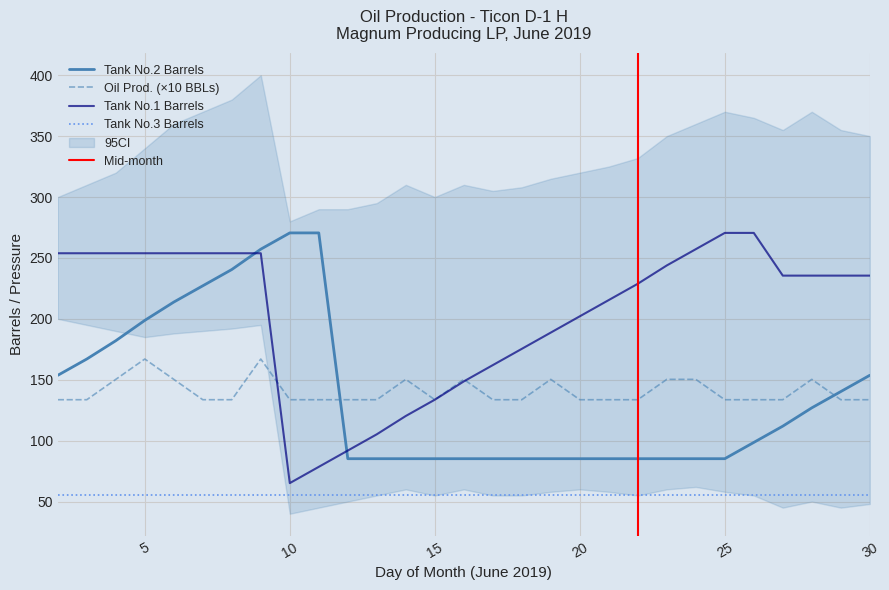

Reading right to left, what are all the values shown in this chart?

Tank No.2 Barrels: 153.6	140.3	126.9	111.9	98.5	85.2	85.2	85.2	85.2	85.2	85.2	85.2	85.2	85.2	85.2	85.2	85.2	85.2	85.2	270.5	270.5	257.2	240.5	227.1	213.8	198.7	182.0	167.0	153.6
Oil Prod. BBLs: 133.6	133.6	150.3	133.6	133.6	133.6	150.3	150.3	133.6	133.6	133.6	150.3	133.6	133.6	150.3	133.6	150.3	133.6	133.6	133.6	133.6	167.0	133.6	133.6	150.3	167.0	150.3	133.6	133.6
Tank No.1 Barrels: 235.5	235.5	235.5	235.5	270.5	270.5	257.2	243.8	228.8	215.4	202.1	188.7	175.3	162.0	148.6	133.6	120.2	105.2	91.8	78.5	65.1	253.8	253.8	253.8	253.8	253.8	253.8	253.8	253.8